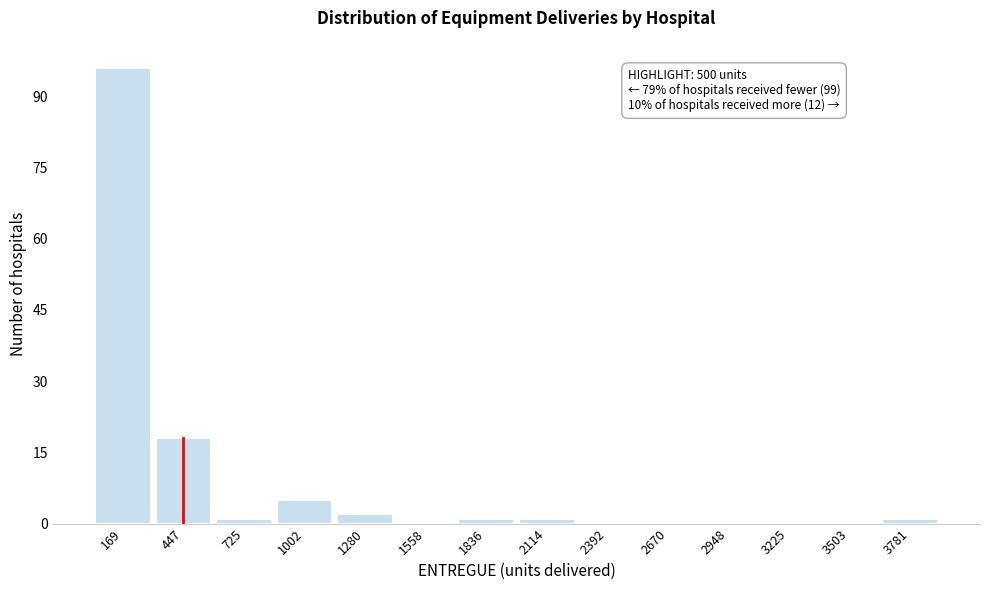

Which range on the x-axis has the tallest bar?

50 to 300